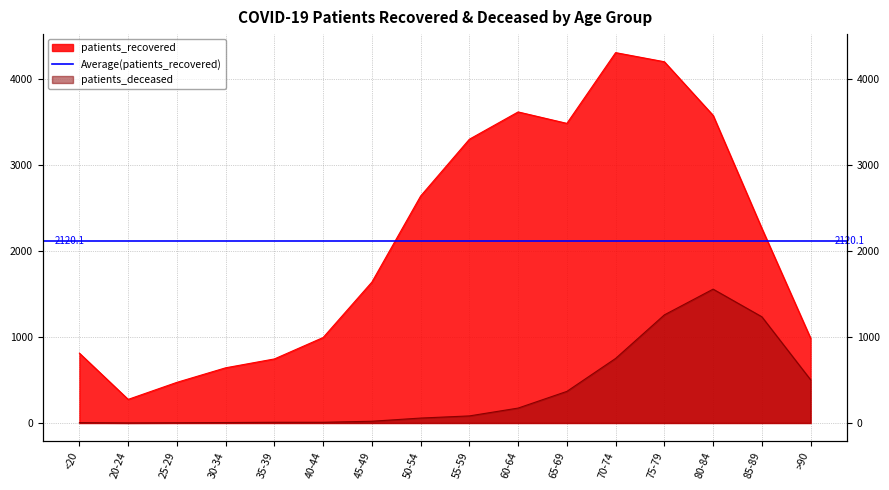

The value of patients_recovered at 70-74 is 2171. True or false?

False